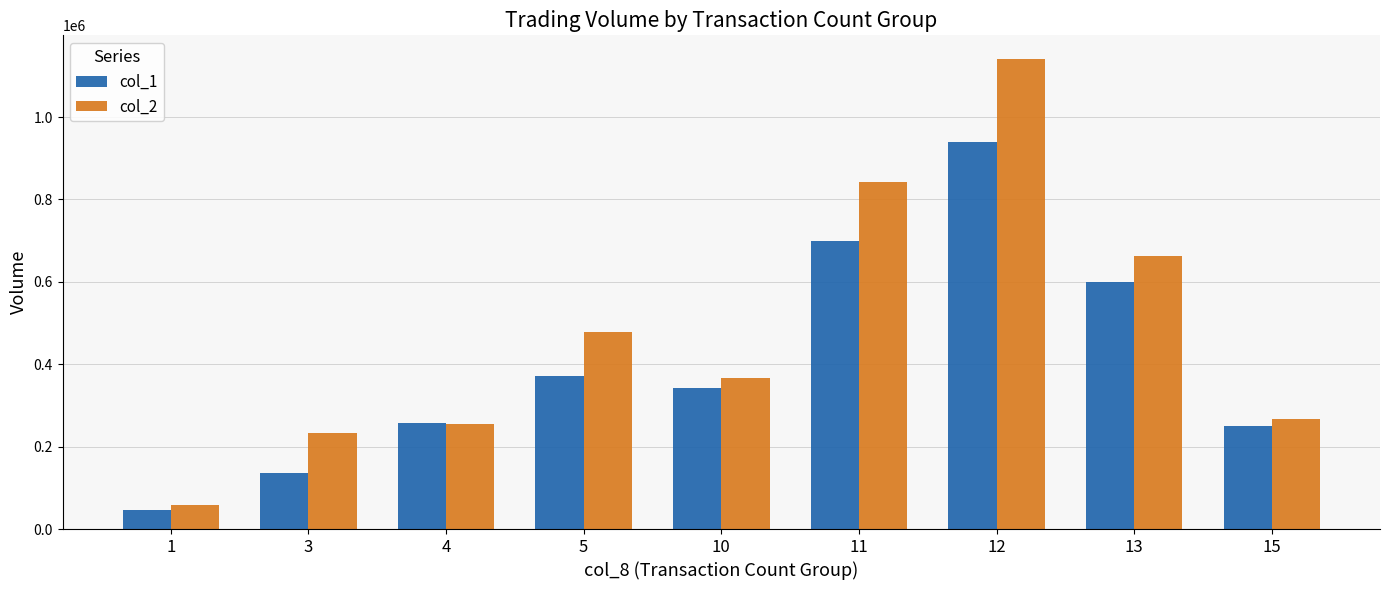

What is the total value across all series at 10?

710340